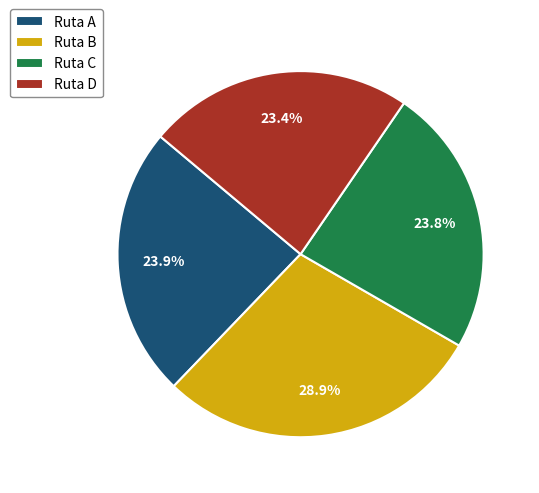

True or false: Ruta B accounts for 29% of the total.

True